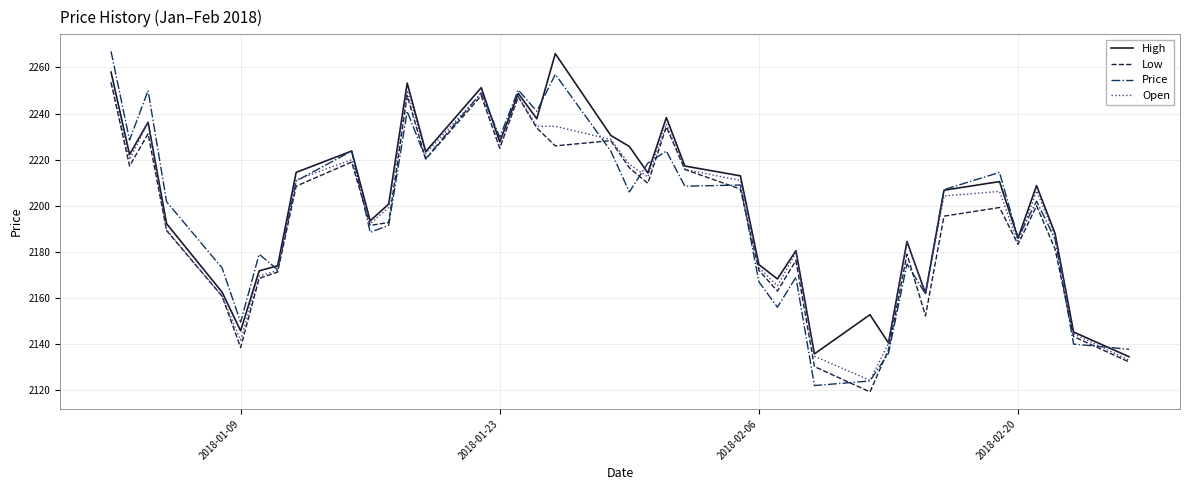

How many lines are shown in the chart?

4